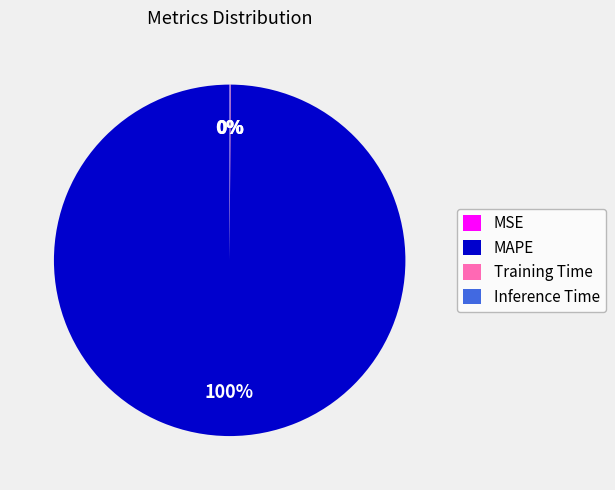

True or false: MAPE accounts for 100% of the total.

True